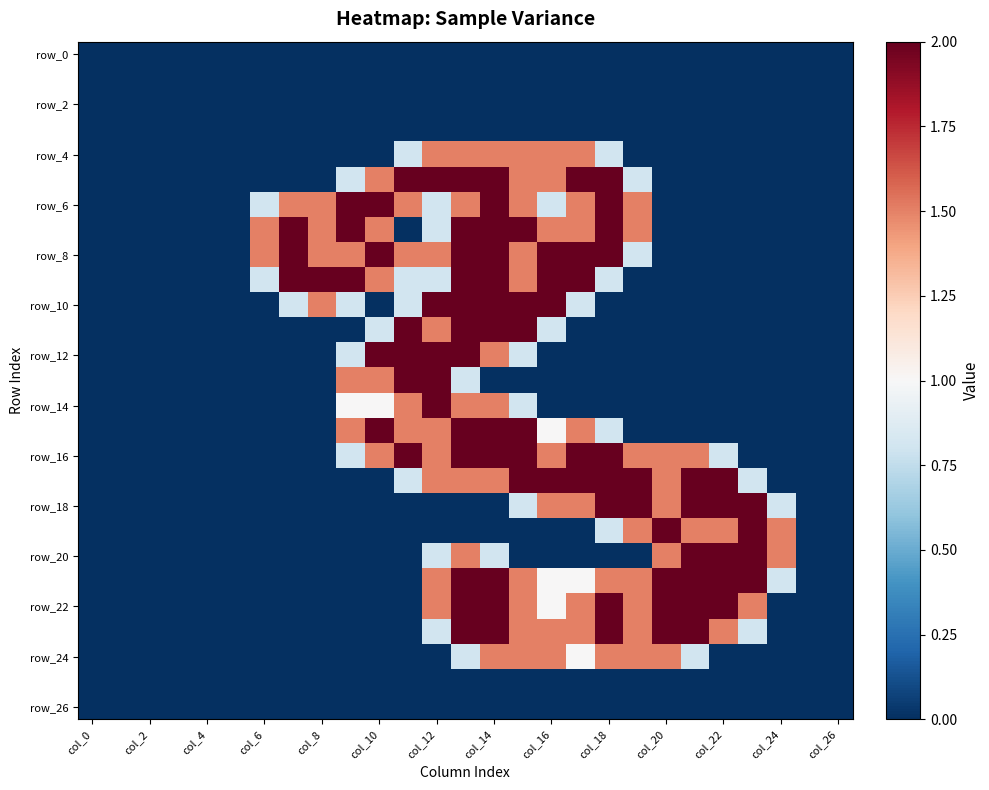

How many distinct data groups are displayed?

27